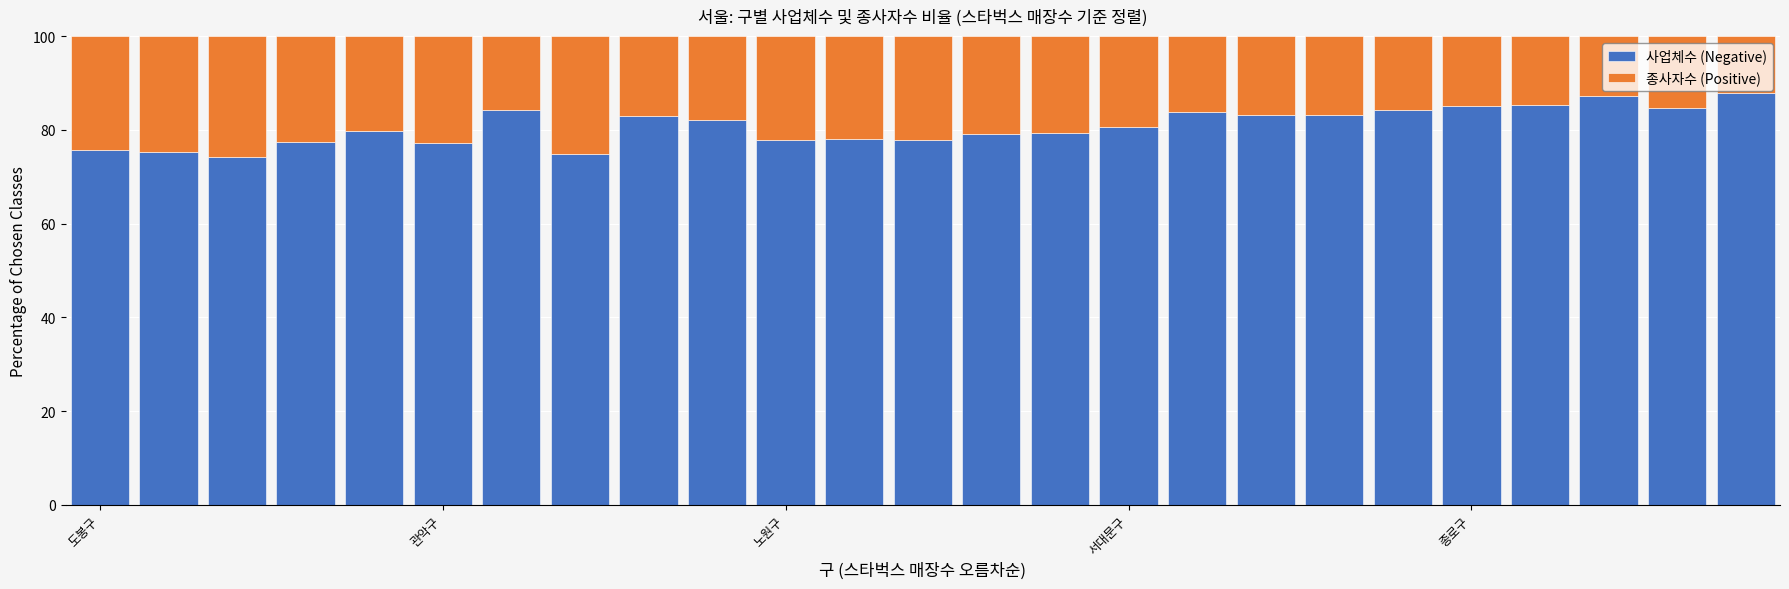

What is the sum of all 사업체수 (Negative) values?

2020.9